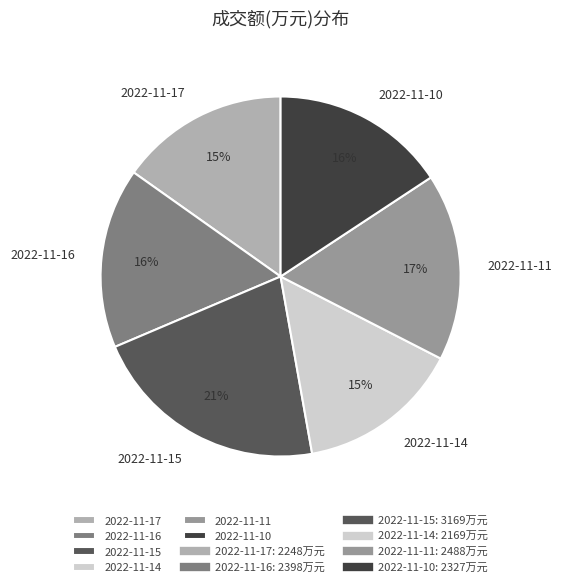

Which has a higher value, 2022-11-15 or 2022-11-17?

2022-11-15